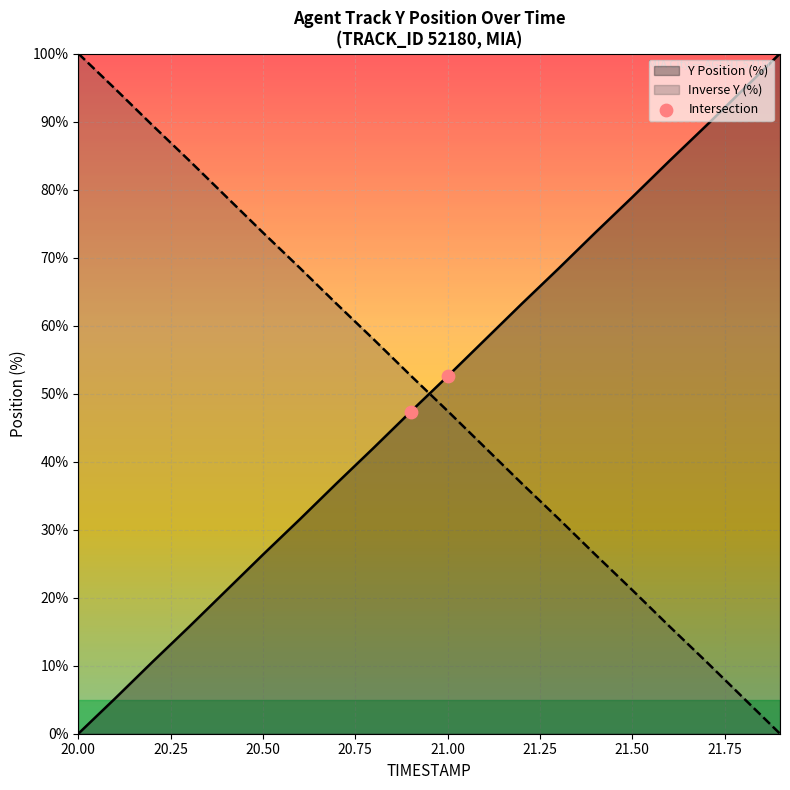

At how many categories does at least one series exceed 17?

20